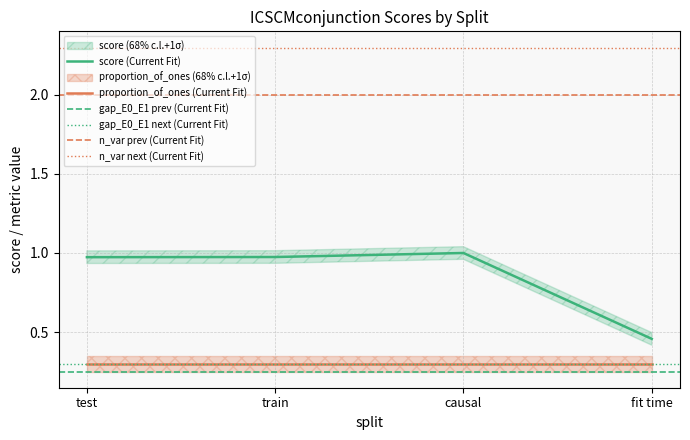

What is the value of the gap_E0_E1 point at the 4th from the left?

0.2